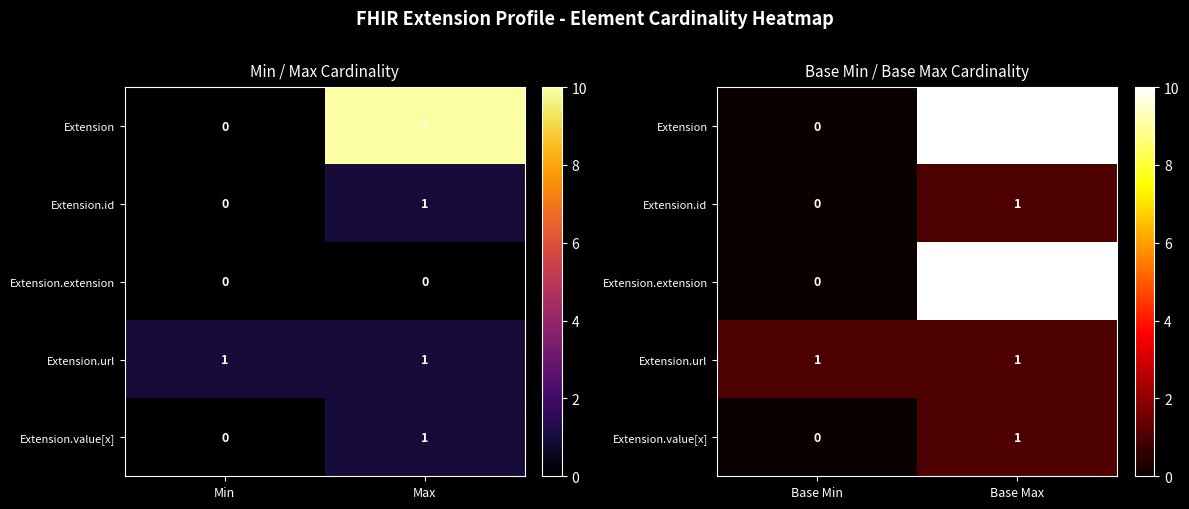

Which label corresponds to the smallest value in the chart?

Base Min